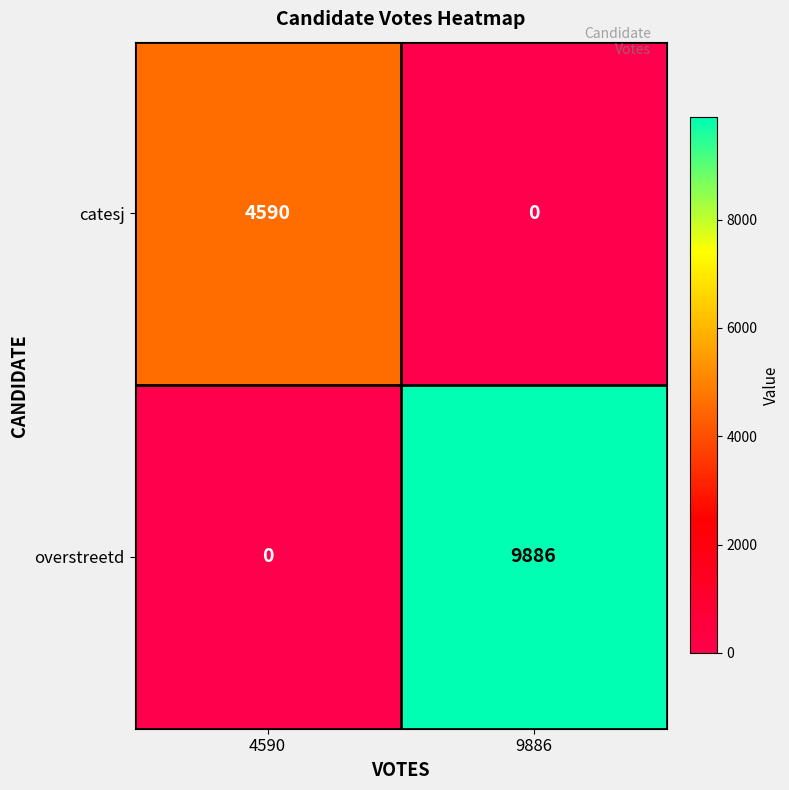

What is the difference between the overstreetd values at 4590 and 9886?

9886